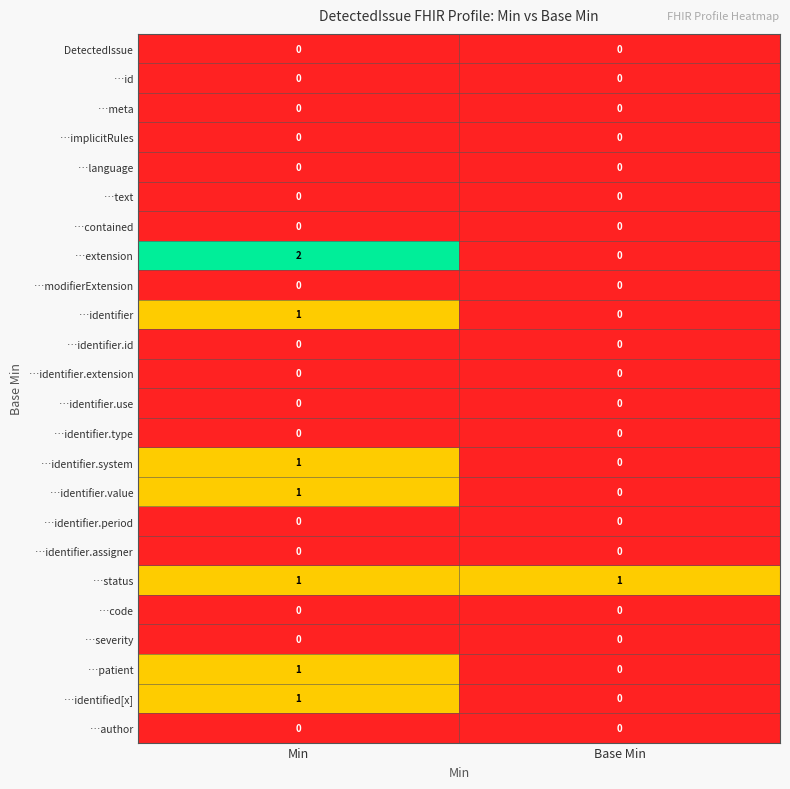

What is the total value across all series at Min?

8